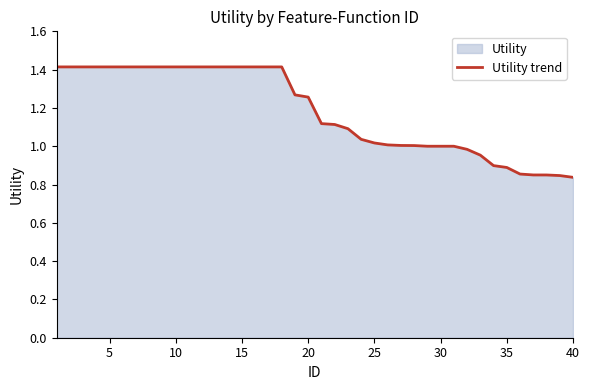

Is it true that the value at 35 is 1.2?

False